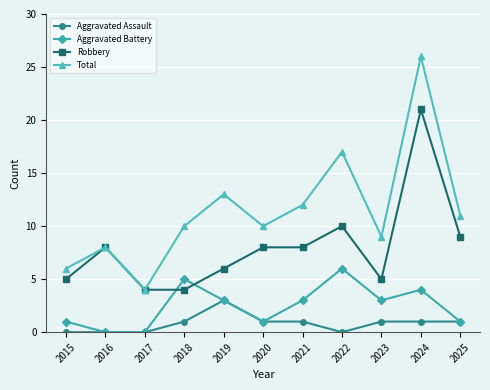

Rank the series by their maximum value, from lowest to highest.

Aggravated Assault, Aggravated Battery, Robbery, Total